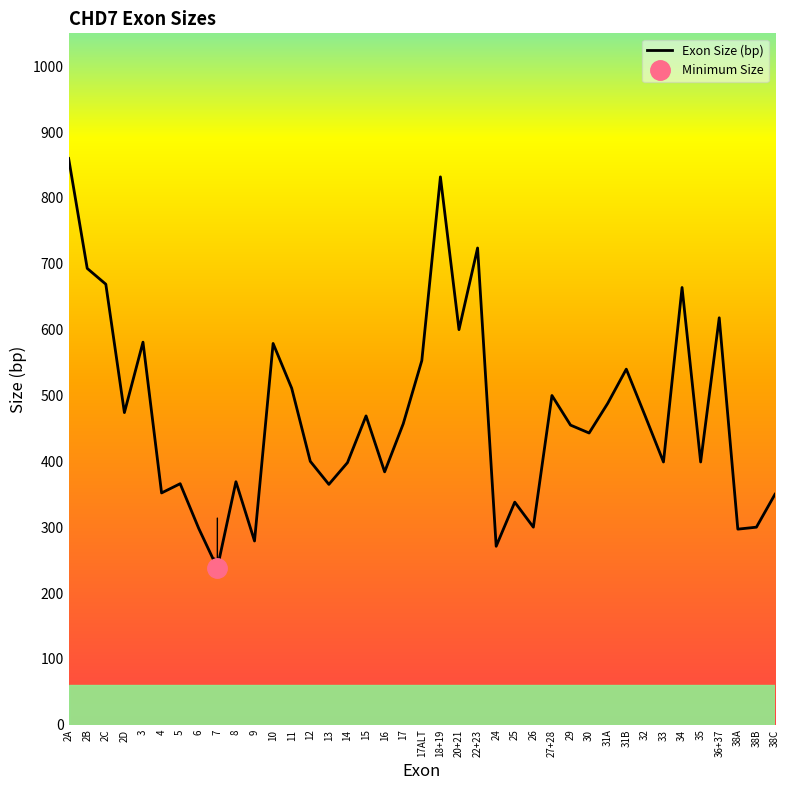

How many values are below 455?

19